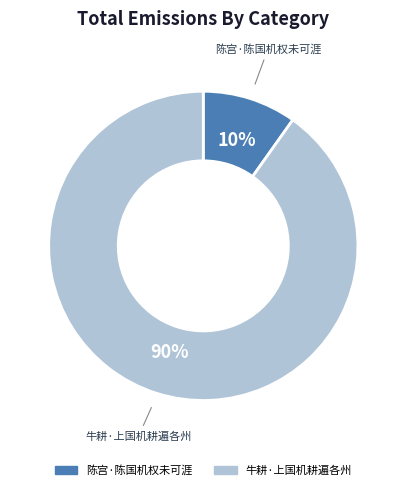

Which slice is the largest?

牛耕·上国机耕遍各州